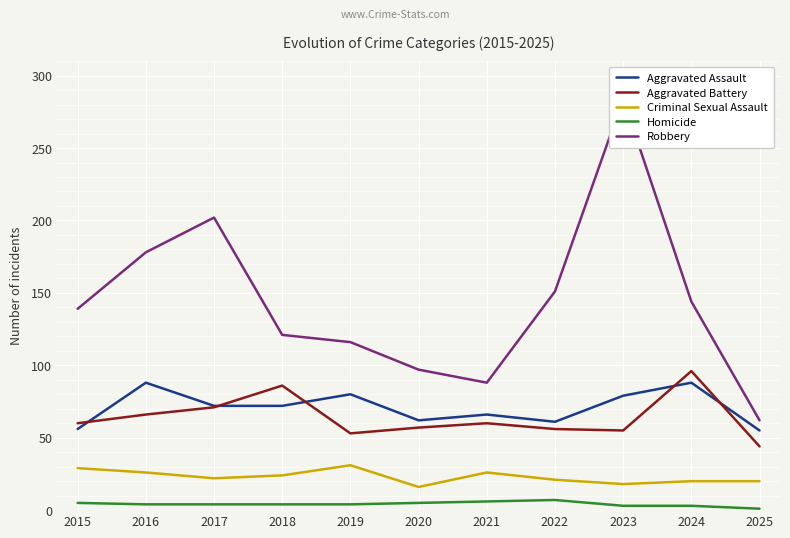

True or false: Homicide and Aggravated Battery cross at least once.

False